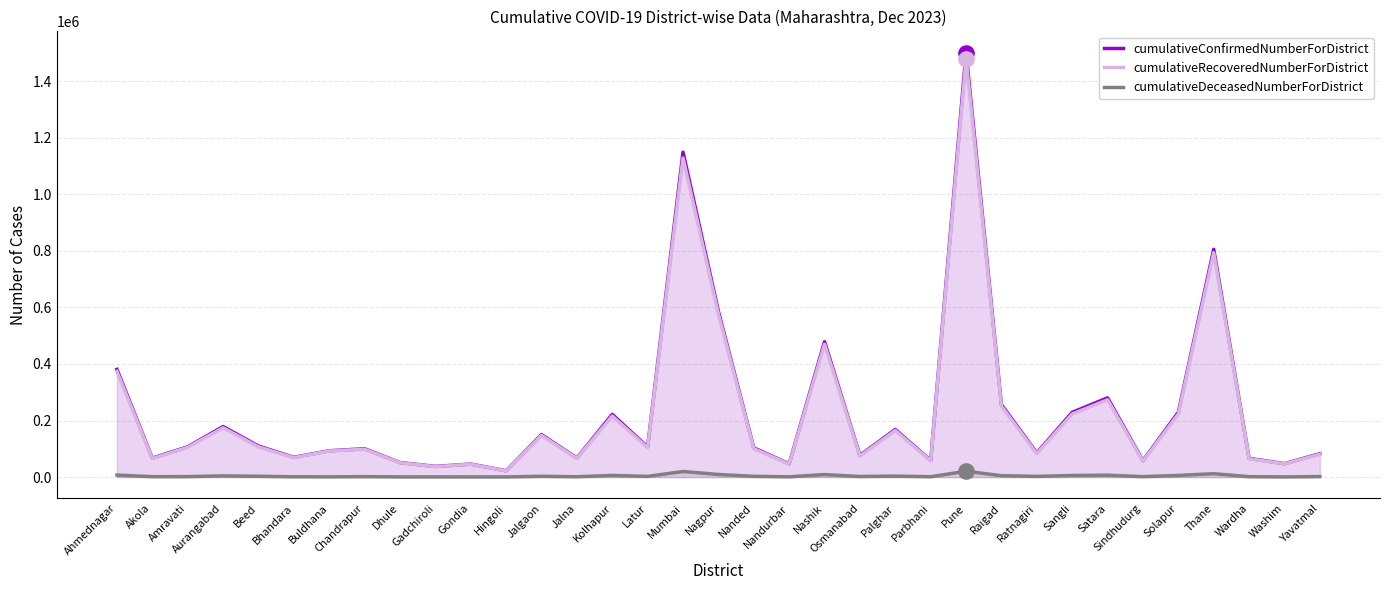

At which category is the sum across all series the highest?

Pune